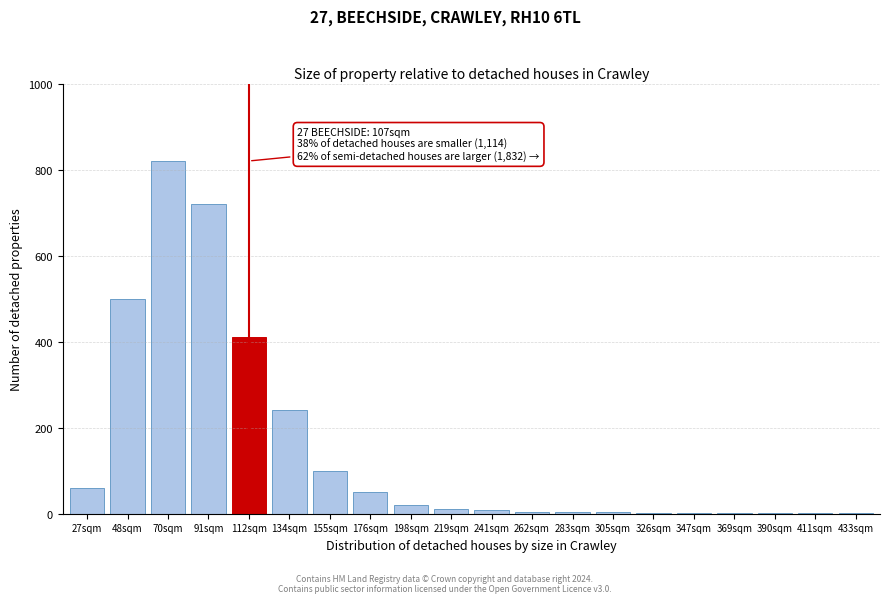

What is the greatest value displayed?

820